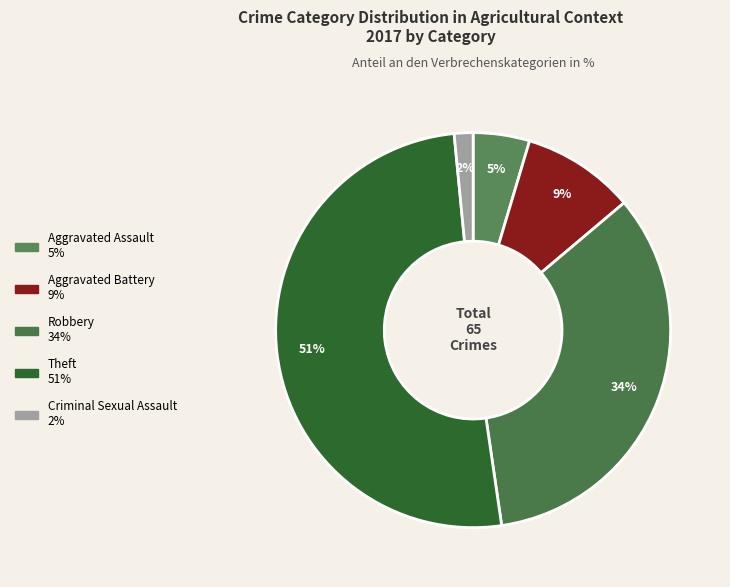

Count the number of slices in the pie.

5